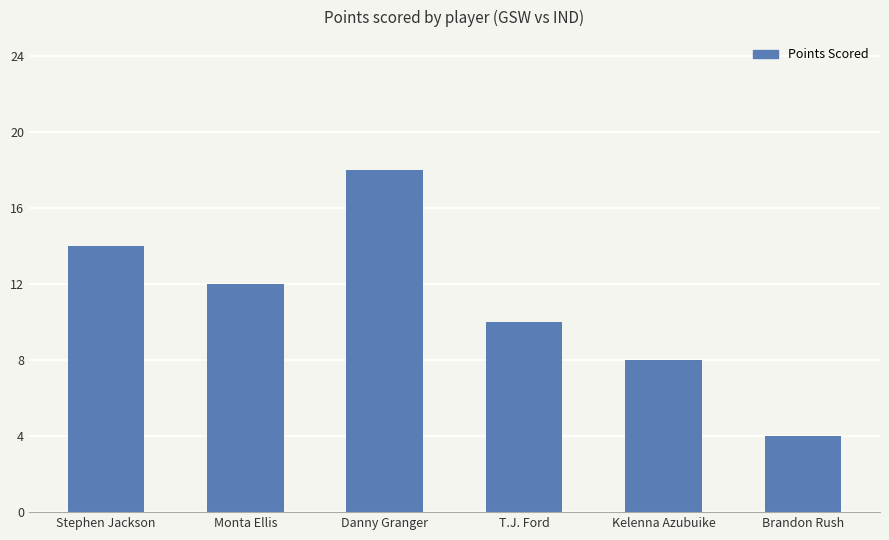

Count the number of data series in this chart.

1